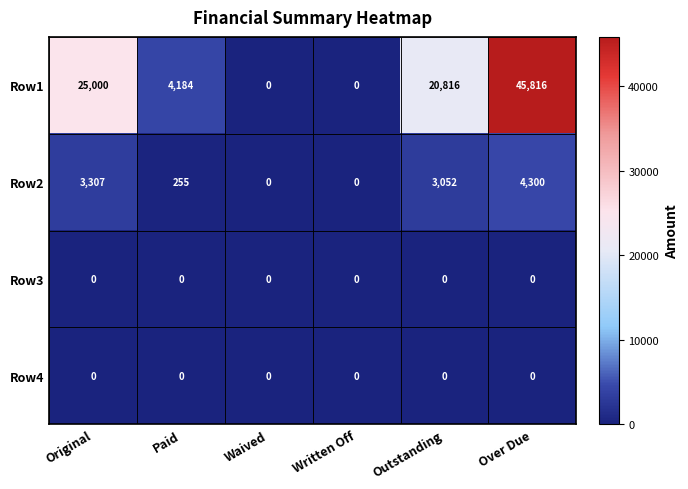

What is the maximum value shown in the chart?

45816